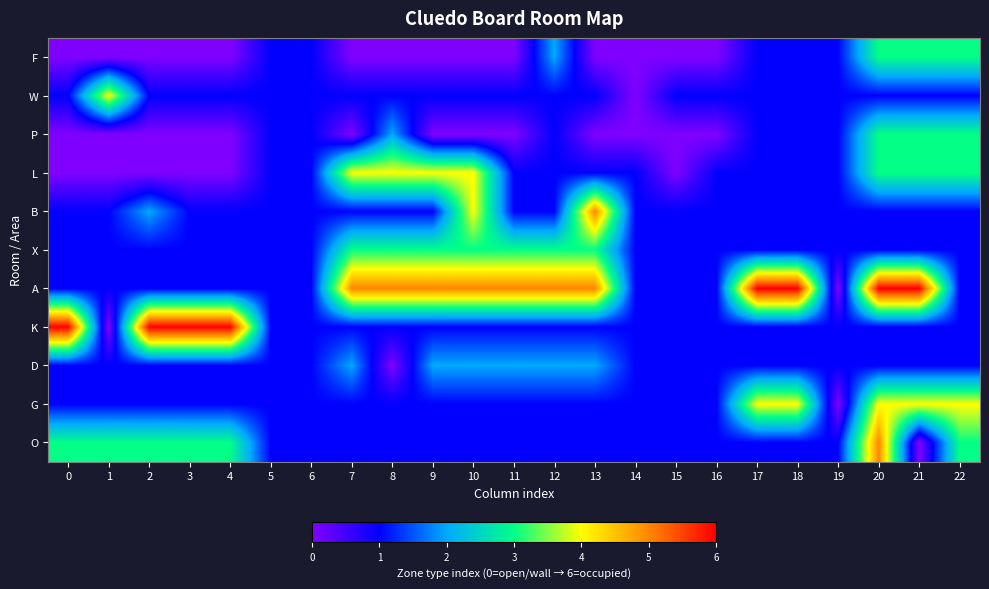

How many series are shown in this chart?

11